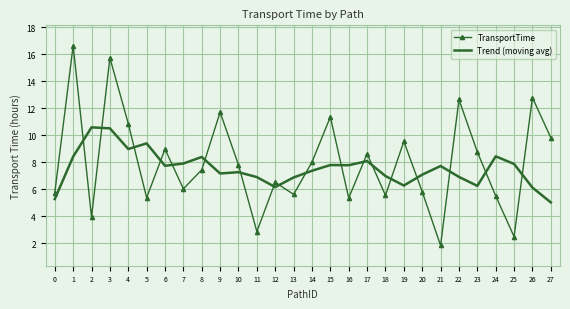

At which category does Trend (moving avg) reach its first local valley?

4